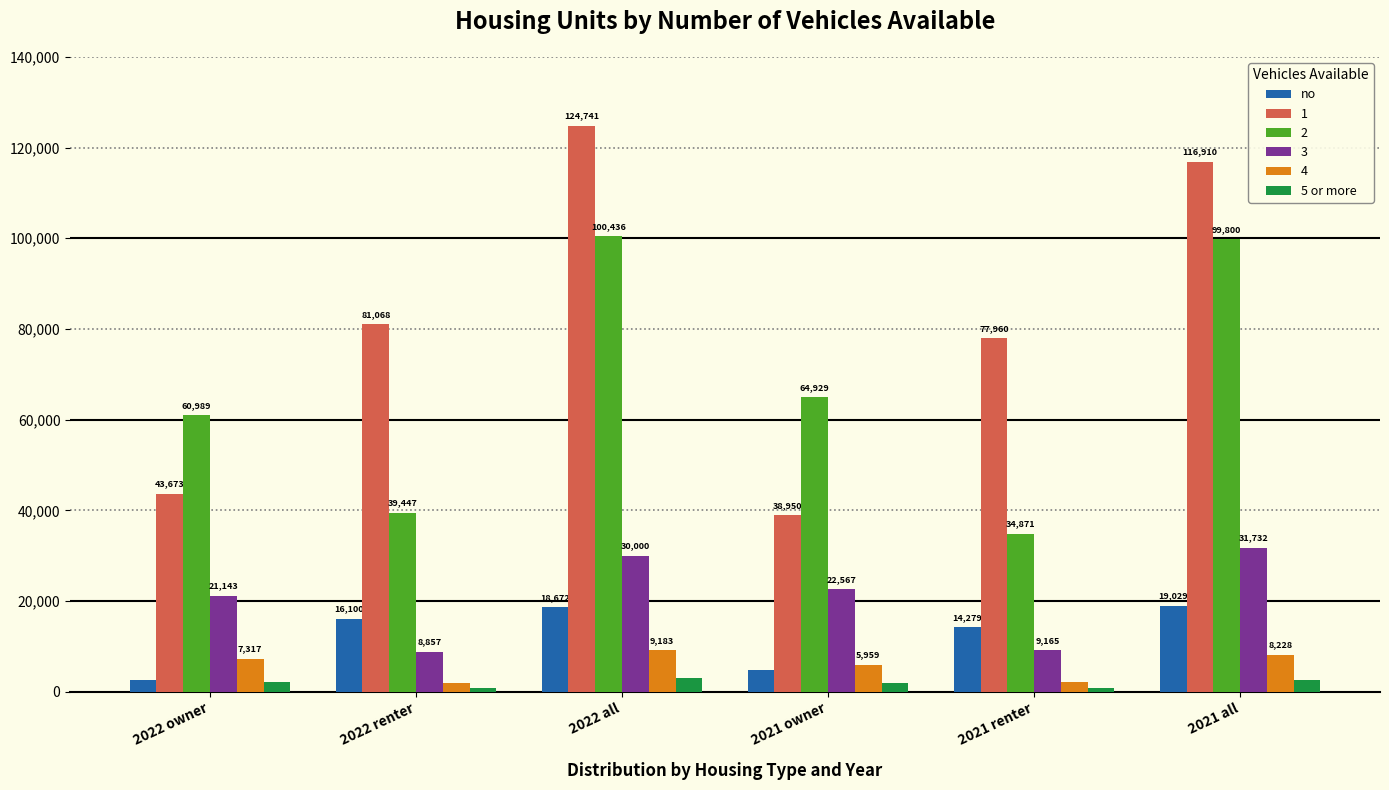

What is the approximate value of 5 or more at 2022 all?

3034